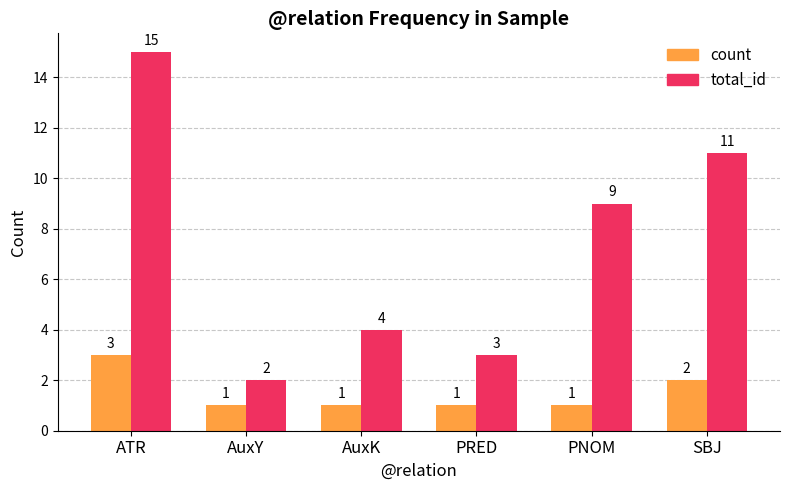

How many groups of bars are there?

6